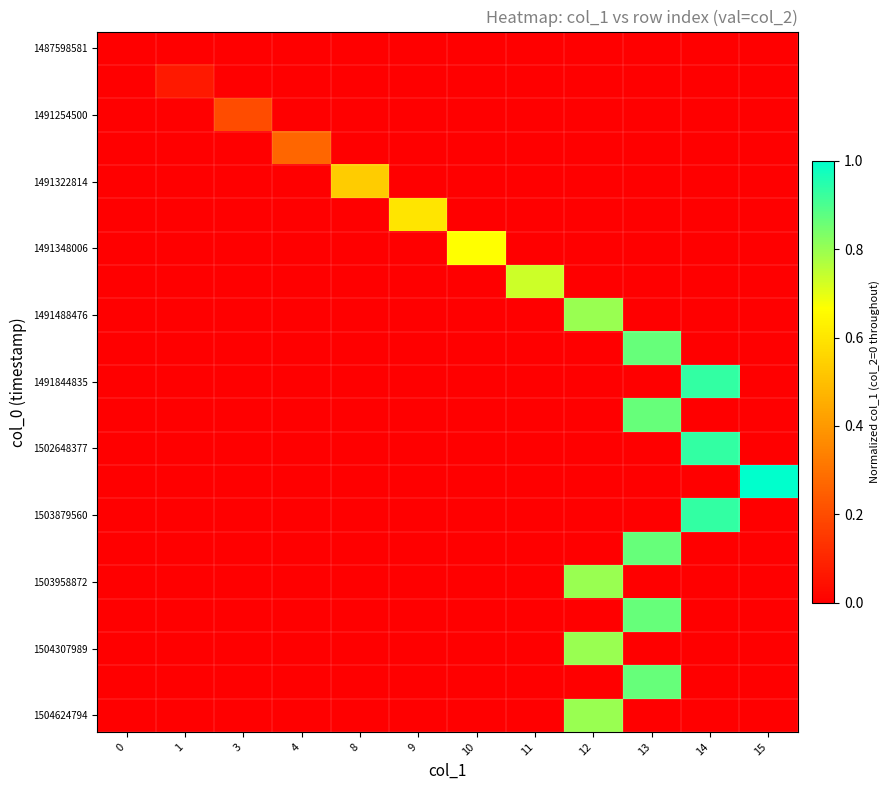

Reading left to right, what are all the values shown in this chart?

row_0: 0=0.0	1=0.0	3=0.0	4=0.0	8=0.0	9=0.0	10=0.0	11=0.0	12=0.0	13=0.0	14=0.0	15=0.0
row_1: 0=0.0	1=0.1	3=0.0	4=0.0	8=0.0	9=0.0	10=0.0	11=0.0	12=0.0	13=0.0	14=0.0	15=0.0
row_2: 0=0.0	1=0.0	3=0.2	4=0.0	8=0.0	9=0.0	10=0.0	11=0.0	12=0.0	13=0.0	14=0.0	15=0.0
row_3: 0=0.0	1=0.0	3=0.0	4=0.3	8=0.0	9=0.0	10=0.0	11=0.0	12=0.0	13=0.0	14=0.0	15=0.0
row_4: 0=0.0	1=0.0	3=0.0	4=0.0	8=0.5	9=0.0	10=0.0	11=0.0	12=0.0	13=0.0	14=0.0	15=0.0
row_5: 0=0.0	1=0.0	3=0.0	4=0.0	8=0.0	9=0.6	10=0.0	11=0.0	12=0.0	13=0.0	14=0.0	15=0.0
row_6: 0=0.0	1=0.0	3=0.0	4=0.0	8=0.0	9=0.0	10=0.7	11=0.0	12=0.0	13=0.0	14=0.0	15=0.0
row_7: 0=0.0	1=0.0	3=0.0	4=0.0	8=0.0	9=0.0	10=0.0	11=0.7	12=0.0	13=0.0	14=0.0	15=0.0
row_8: 0=0.0	1=0.0	3=0.0	4=0.0	8=0.0	9=0.0	10=0.0	11=0.0	12=0.8	13=0.0	14=0.0	15=0.0
row_9: 0=0.0	1=0.0	3=0.0	4=0.0	8=0.0	9=0.0	10=0.0	11=0.0	12=0.0	13=0.9	14=0.0	15=0.0
row_10: 0=0.0	1=0.0	3=0.0	4=0.0	8=0.0	9=0.0	10=0.0	11=0.0	12=0.0	13=0.0	14=0.9	15=0.0
row_11: 0=0.0	1=0.0	3=0.0	4=0.0	8=0.0	9=0.0	10=0.0	11=0.0	12=0.0	13=0.9	14=0.0	15=0.0
row_12: 0=0.0	1=0.0	3=0.0	4=0.0	8=0.0	9=0.0	10=0.0	11=0.0	12=0.0	13=0.0	14=0.9	15=0.0
row_13: 0=0.0	1=0.0	3=0.0	4=0.0	8=0.0	9=0.0	10=0.0	11=0.0	12=0.0	13=0.0	14=0.0	15=1.0
row_14: 0=0.0	1=0.0	3=0.0	4=0.0	8=0.0	9=0.0	10=0.0	11=0.0	12=0.0	13=0.0	14=0.9	15=0.0
row_15: 0=0.0	1=0.0	3=0.0	4=0.0	8=0.0	9=0.0	10=0.0	11=0.0	12=0.0	13=0.9	14=0.0	15=0.0
row_16: 0=0.0	1=0.0	3=0.0	4=0.0	8=0.0	9=0.0	10=0.0	11=0.0	12=0.8	13=0.0	14=0.0	15=0.0
row_17: 0=0.0	1=0.0	3=0.0	4=0.0	8=0.0	9=0.0	10=0.0	11=0.0	12=0.0	13=0.9	14=0.0	15=0.0
row_18: 0=0.0	1=0.0	3=0.0	4=0.0	8=0.0	9=0.0	10=0.0	11=0.0	12=0.8	13=0.0	14=0.0	15=0.0
row_19: 0=0.0	1=0.0	3=0.0	4=0.0	8=0.0	9=0.0	10=0.0	11=0.0	12=0.0	13=0.9	14=0.0	15=0.0
row_20: 0=0.0	1=0.0	3=0.0	4=0.0	8=0.0	9=0.0	10=0.0	11=0.0	12=0.8	13=0.0	14=0.0	15=0.0